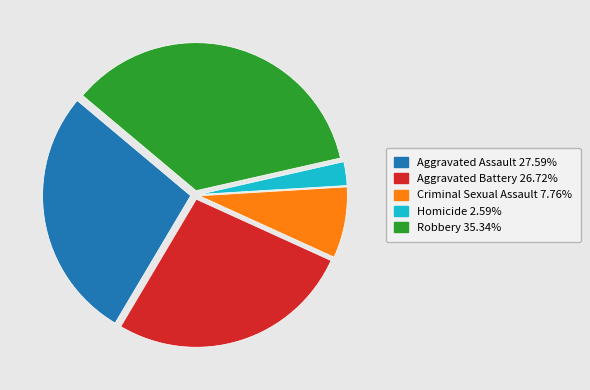

Is Aggravated Assault the majority of the pie?

No